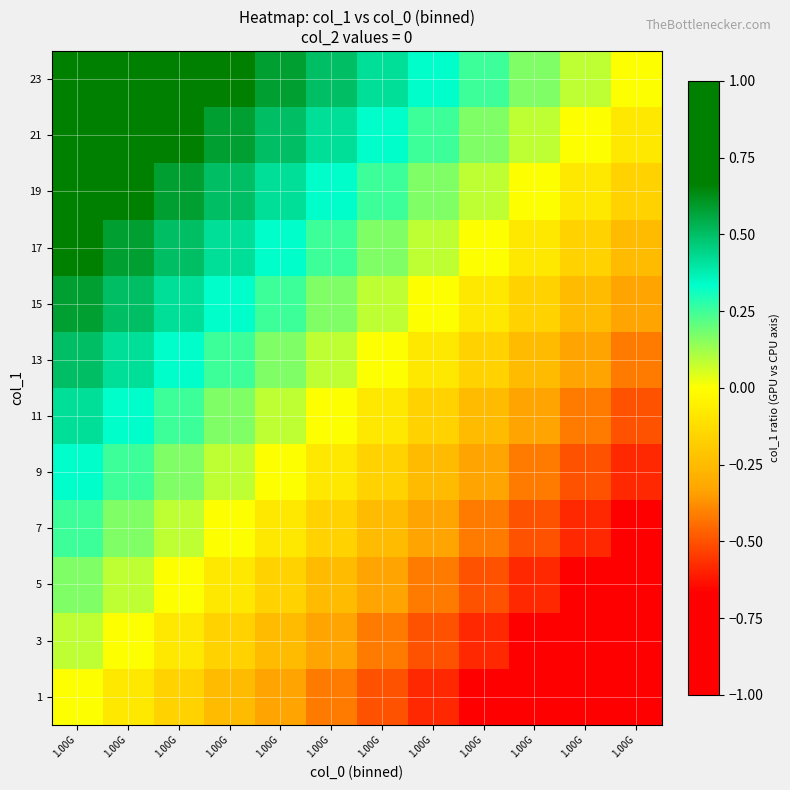

What is the total value across all series at 1.00G?

5.5